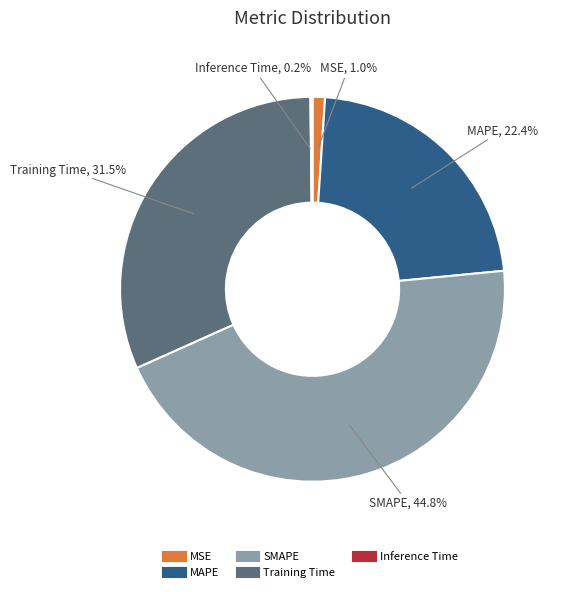

Which category has the biggest portion of the pie?

SMAPE